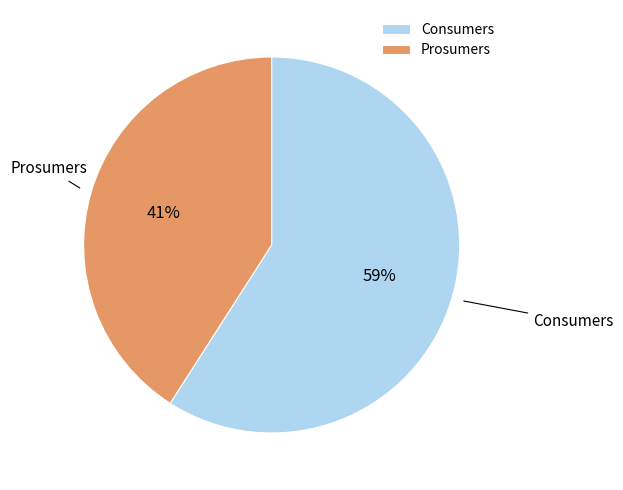

What is the majority slice?

Consumers